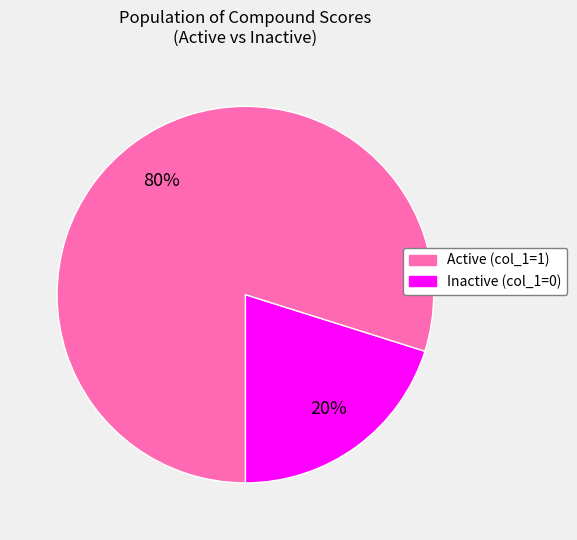

To the nearest percent, what is the difference between the largest and smallest slice percentages?

60%